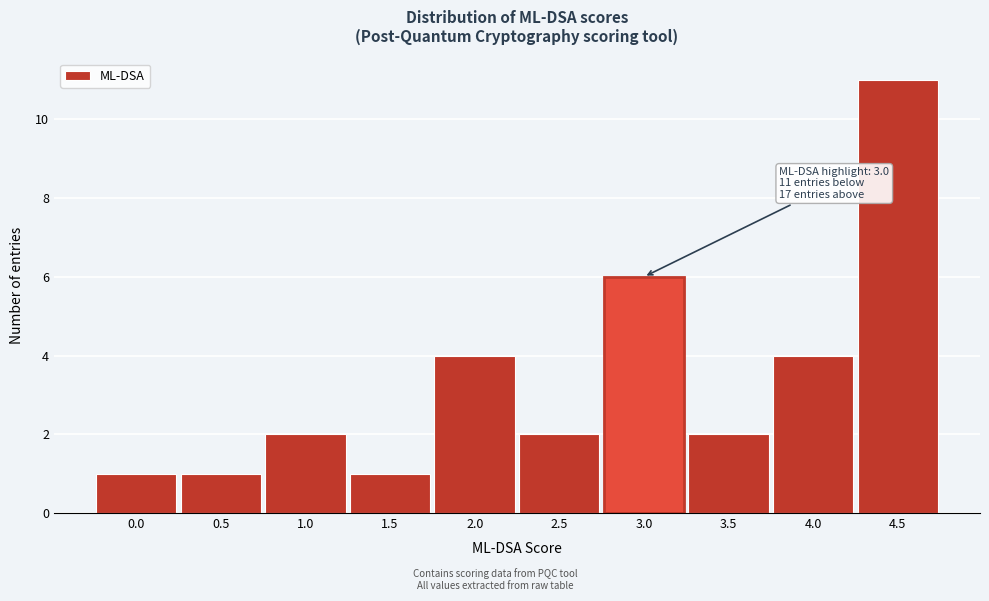

Reading right to left, what are all the values shown in this chart?

4.5=11	4.0=4	3.5=2	3.0=6	2.5=2	2.0=4	1.5=1	1.0=2	0.5=1	0.0=1